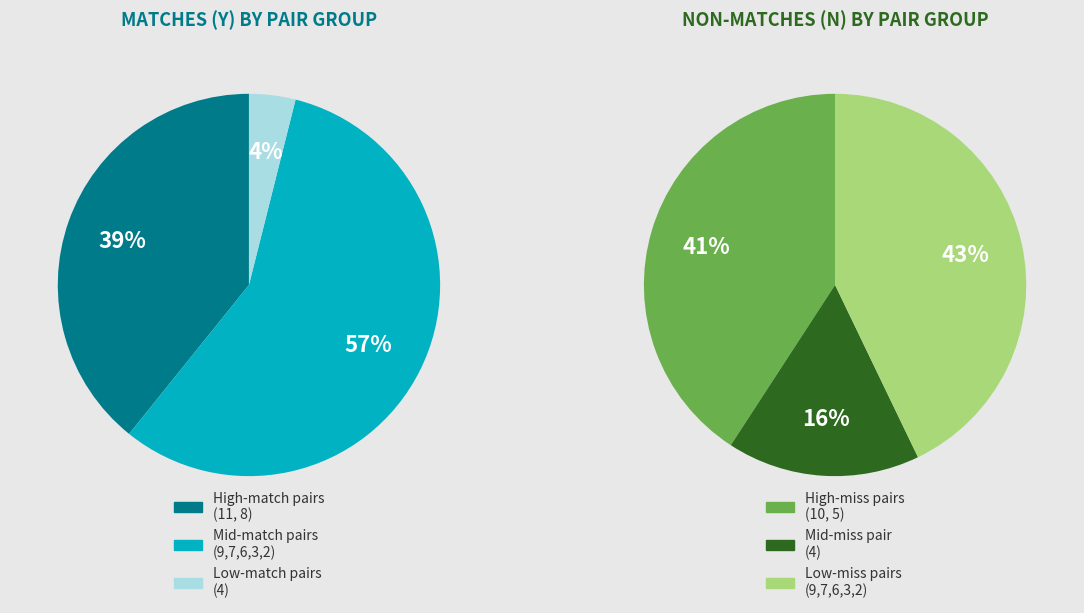

Is it true that 5 is 0% of the pie?

True